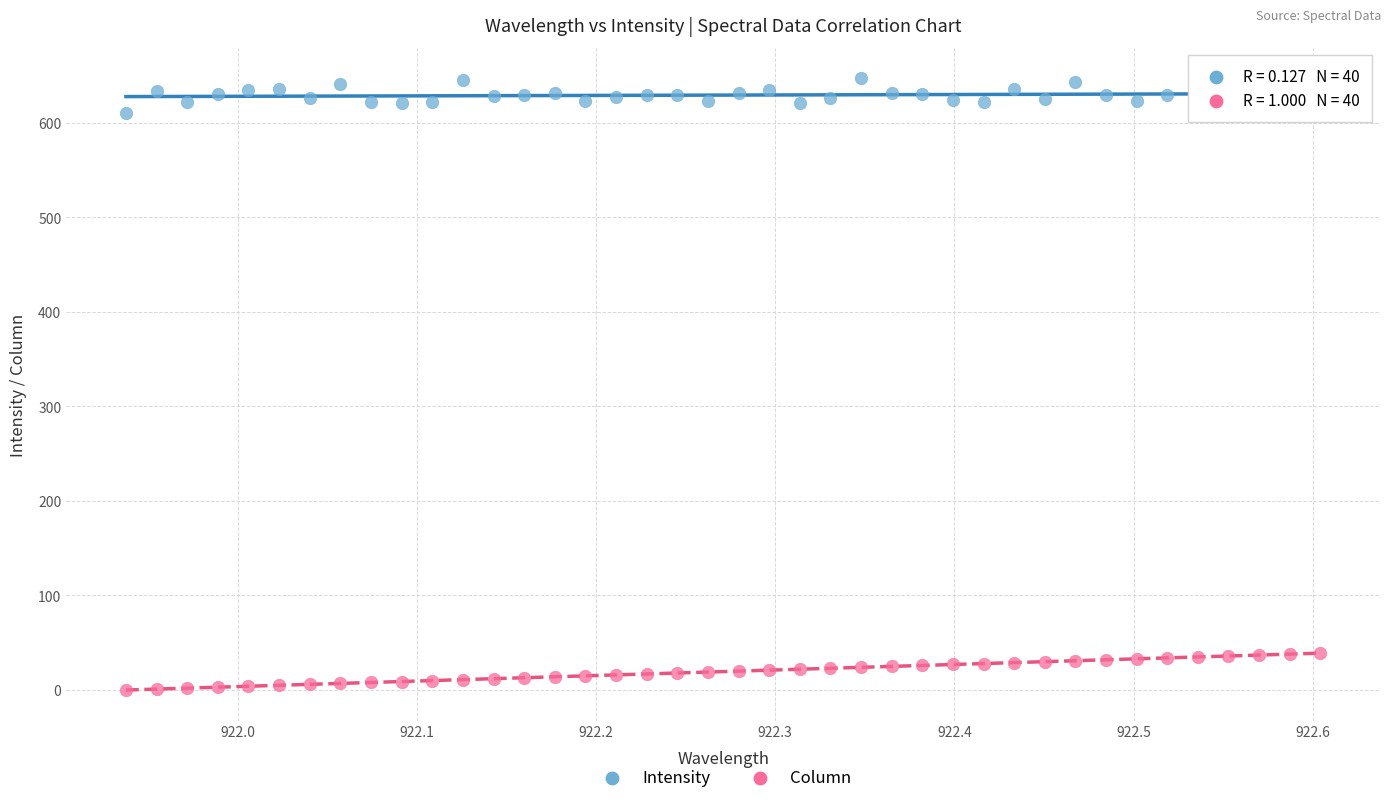

What are all the series names shown in the legend?

Intensity, Column